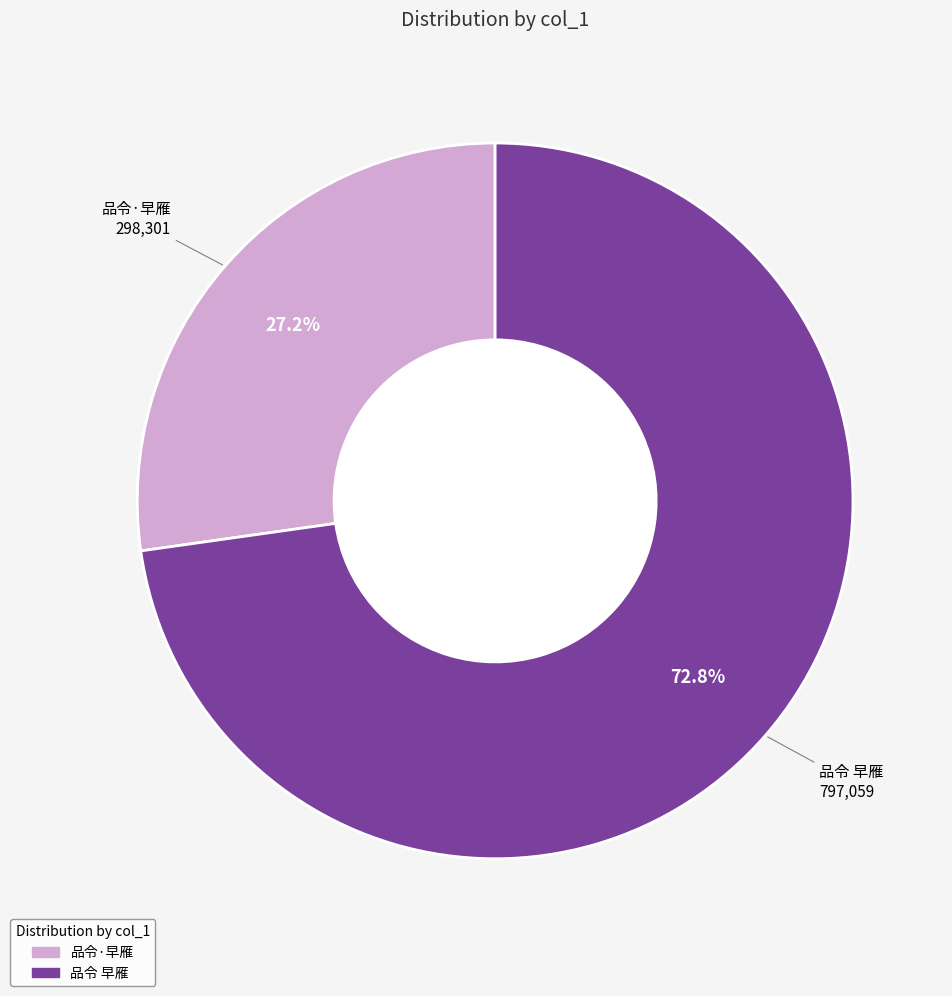

Does 品令 早雁 represent more than half of the total?

Yes